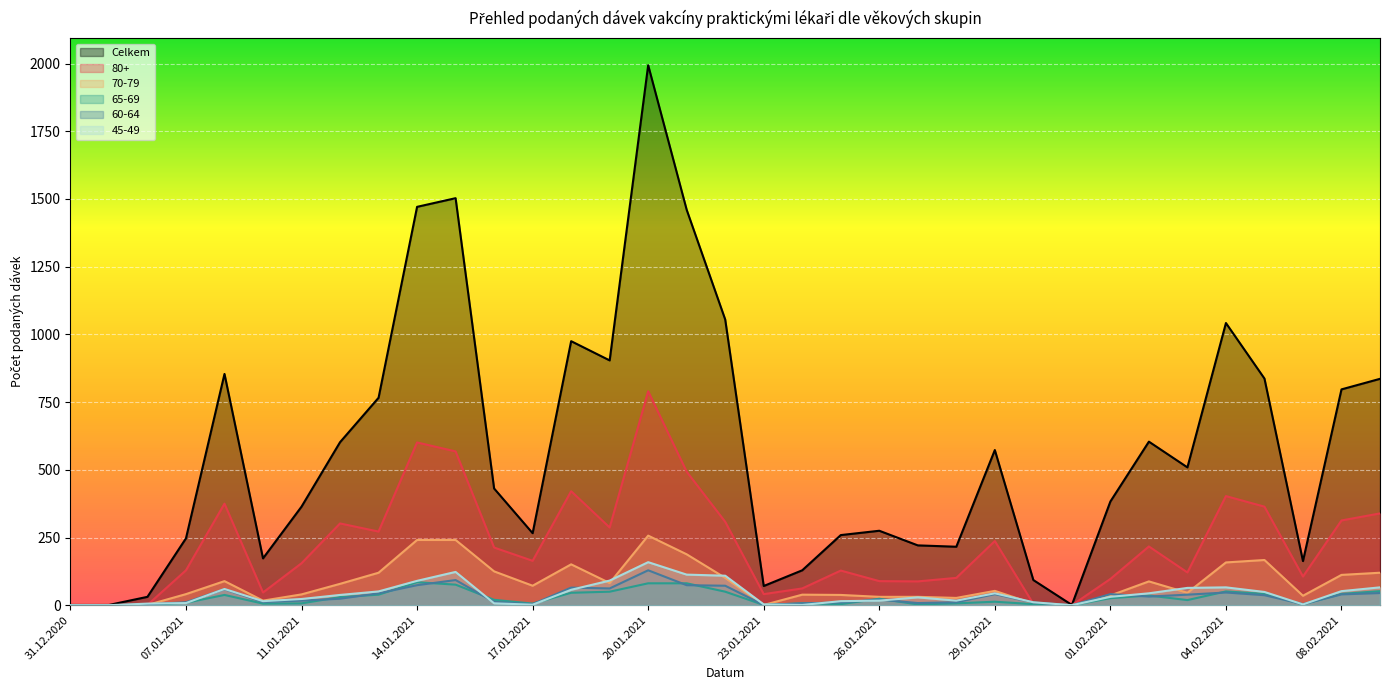

The Celkem series shows 100 at 27.01.2021. True or false?

False